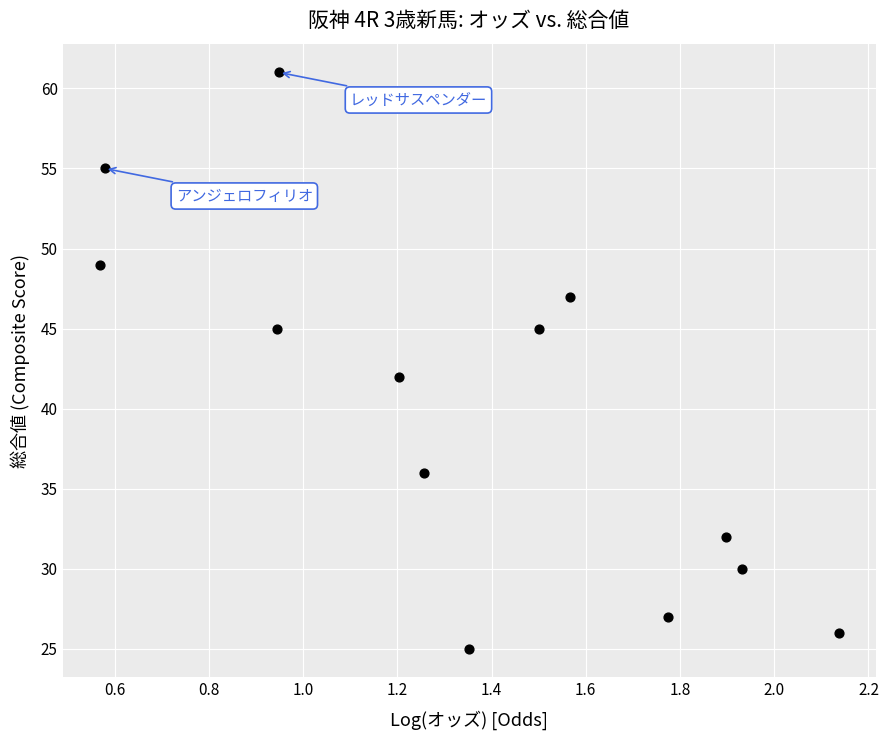

What Y value in the scatter plot is closest to 43?

42